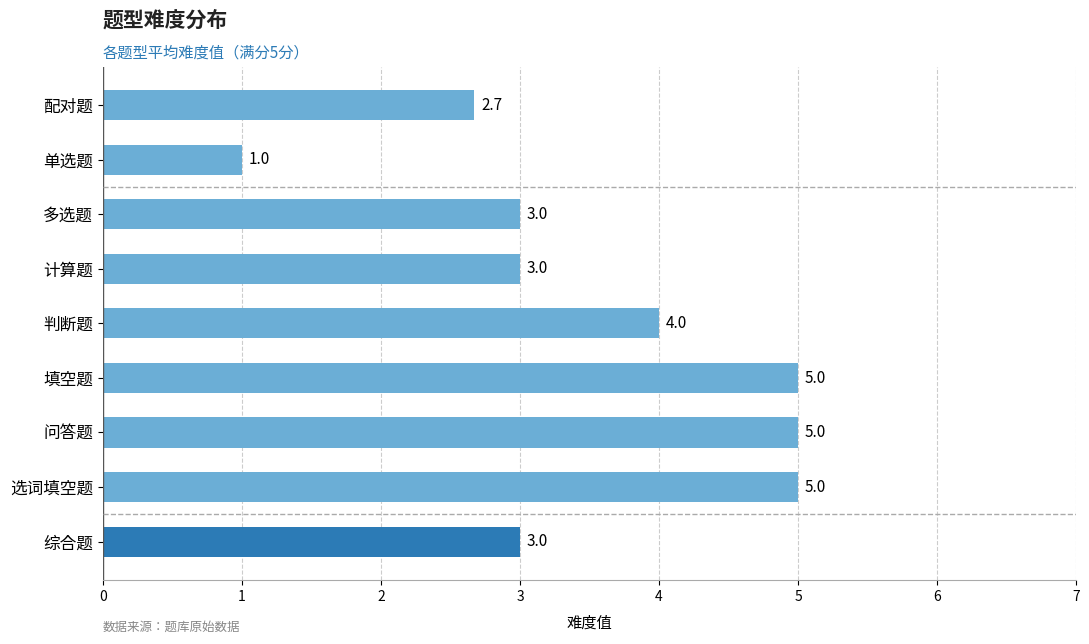

What is the change in value from 单选题 to 多选题?

+2.0